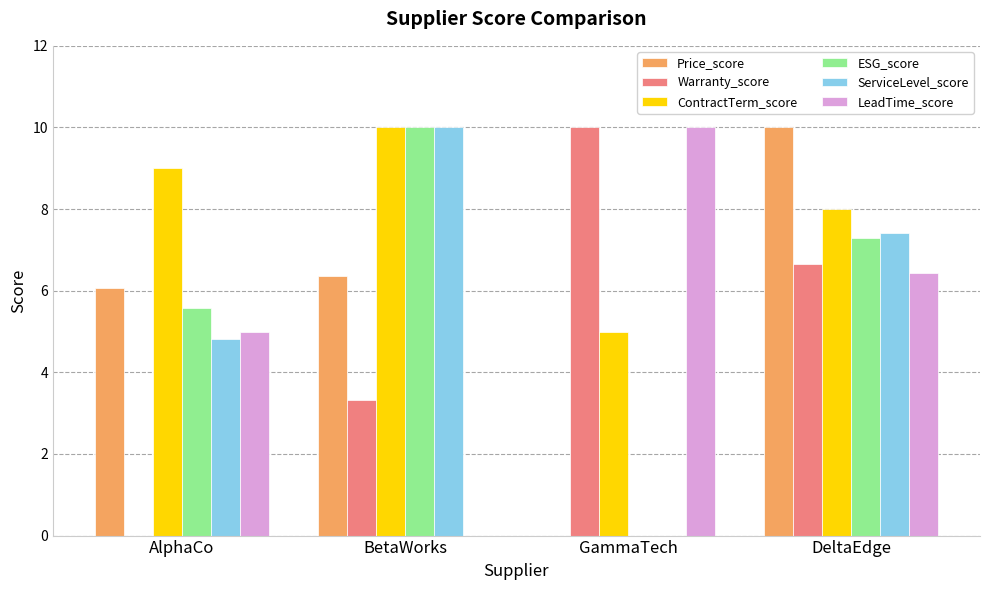

What is the highest value of the Price_score series?

10.0